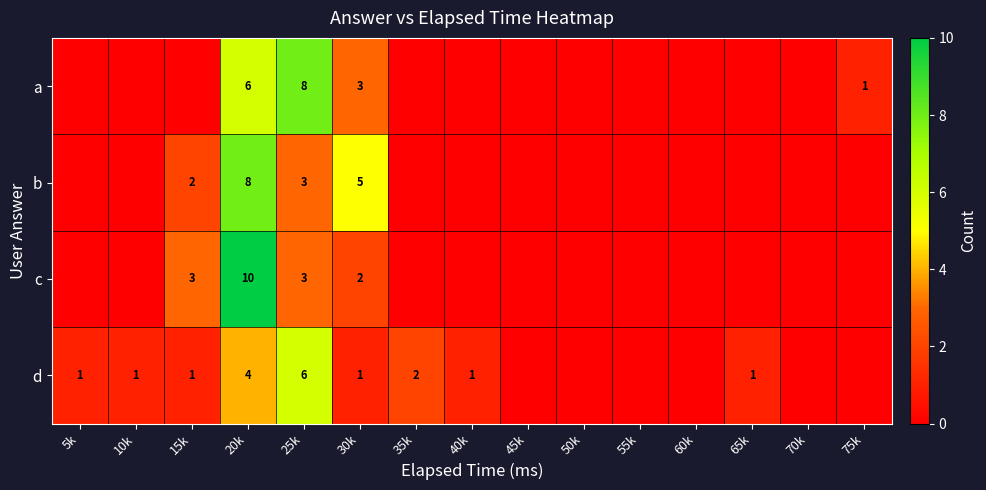

The value of c at 20k is 4. True or false?

False